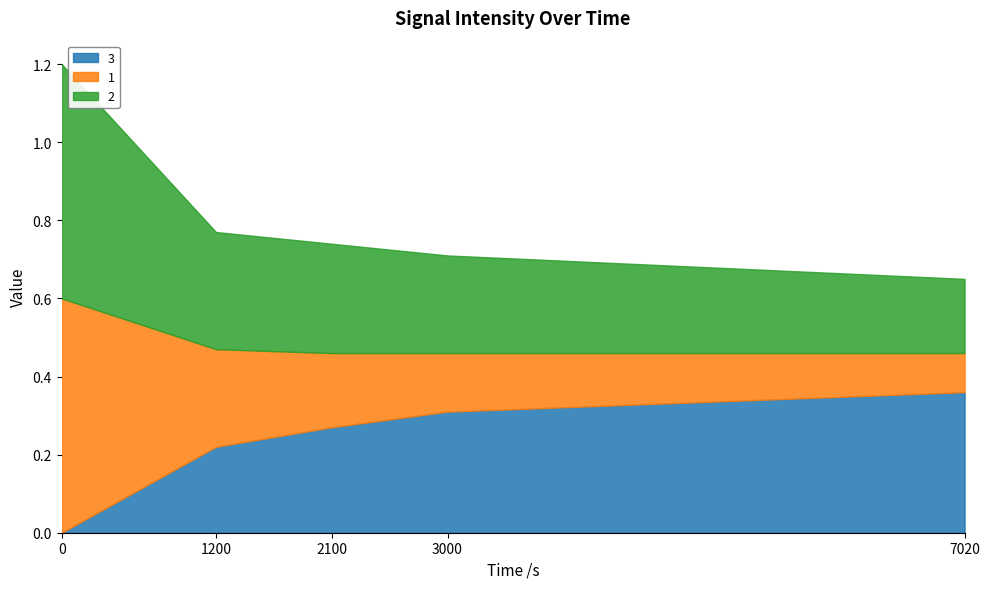

What is the difference between the maximum and minimum values in the 3 series?

0.4